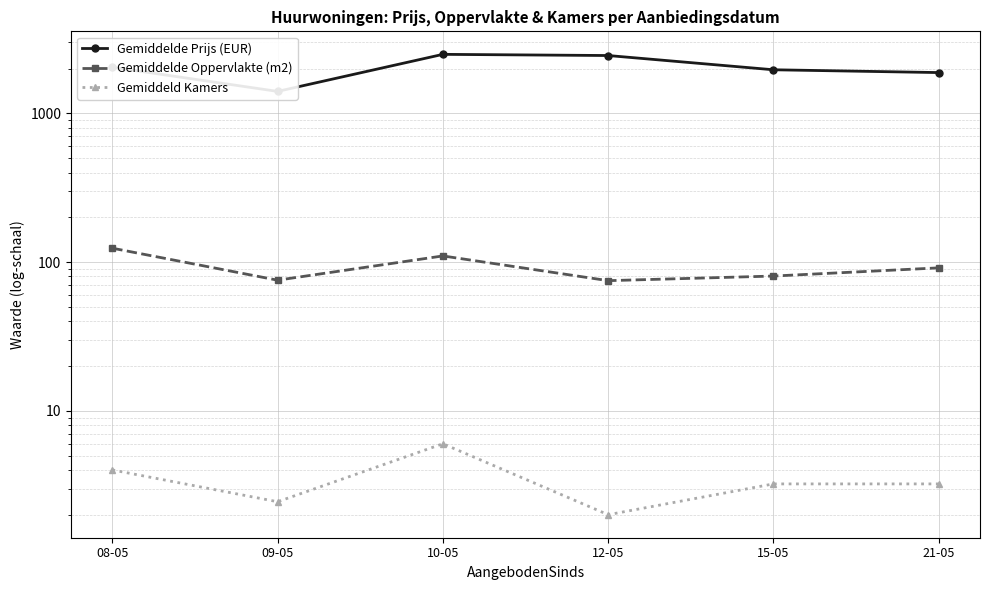

At how many categories does at least one series exceed 1256?

6